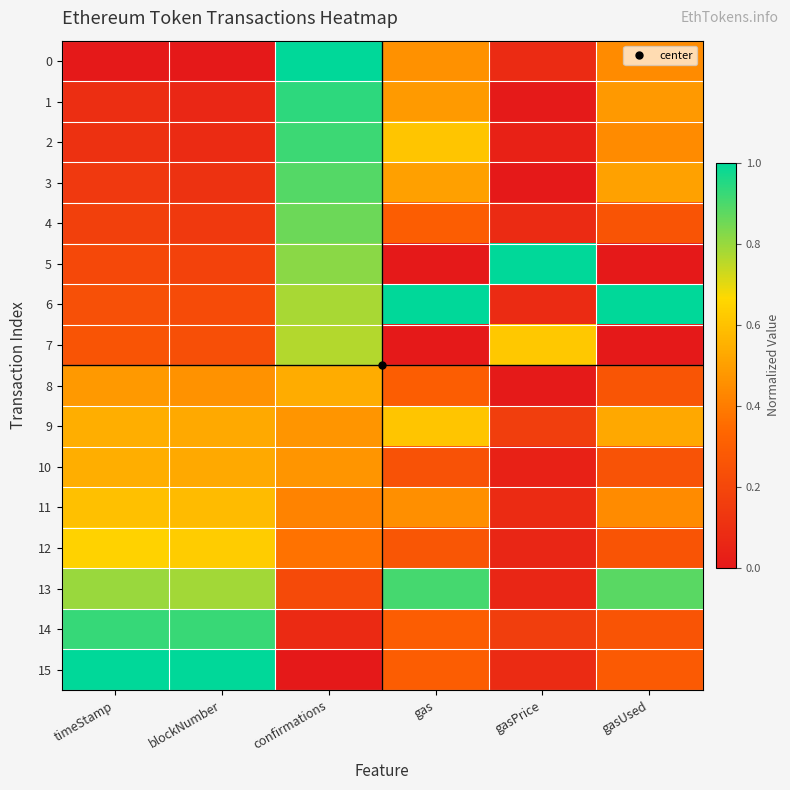

List the series in order of their peak value, highest first.

0, 5, 6, 15, 1, 14, 2, 13, 3, 4, 7, 12, 9, 11, 10, 8